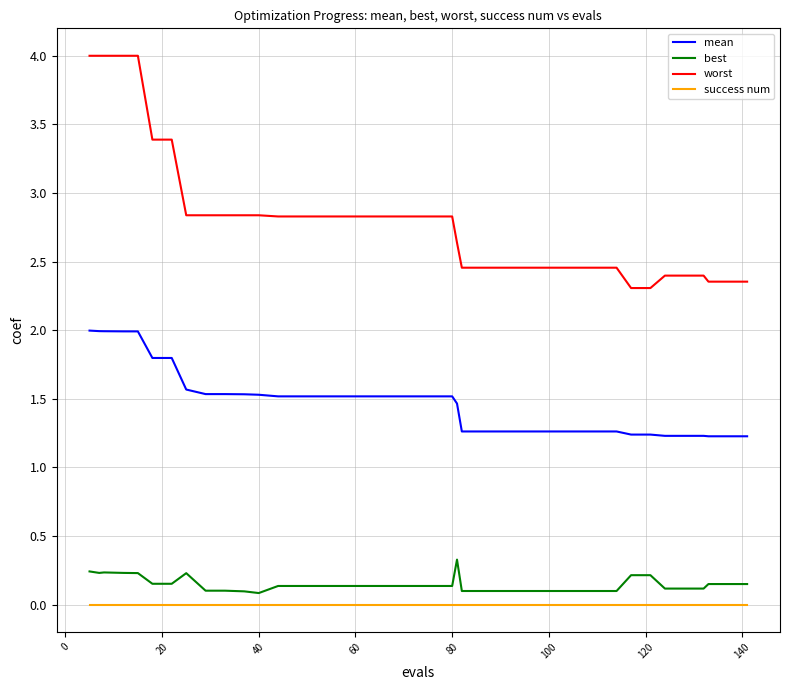

True or false: best and success num cross at least once.

False